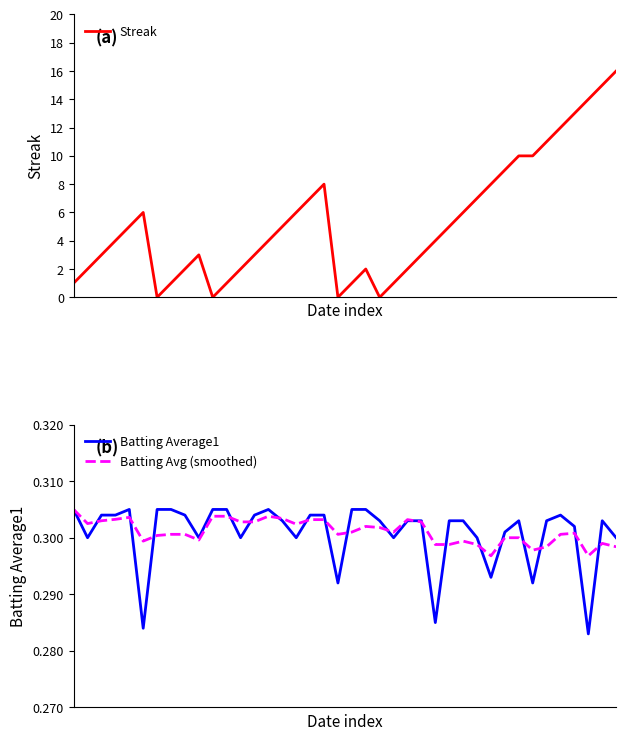

Reading right to left, list all the values displayed in this chart.

Streak: 39=16.0	38=15.0	37=14.0	36=13.0	35=12.0	34=11.0	33=10.0	32=10.0	31=9.0	30=8.0	29=7.0	28=6.0	27=5.0	26=4.0	25=3.0	24=2.0	23=1.0	22=0.0	21=2.0	20=1.0	19=0.0	18=8.0	17=7.0	16=6.0	15=5.0	14=4.0	13=3.0	12=2.0	11=1.0	10=0.0	9=3.0	8=2.0	7=1.0	6=0.0	5=6.0	4=5.0	3=4.0	2=3.0	1=2.0	0=1.0
Batting Average1: 39=0.3	38=0.3	37=0.3	36=0.3	35=0.3	34=0.3	33=0.3	32=0.3	31=0.3	30=0.3	29=0.3	28=0.3	27=0.3	26=0.3	25=0.3	24=0.3	23=0.3	22=0.3	21=0.3	20=0.3	19=0.3	18=0.3	17=0.3	16=0.3	15=0.3	14=0.3	13=0.3	12=0.3	11=0.3	10=0.3	9=0.3	8=0.3	7=0.3	6=0.3	5=0.3	4=0.3	3=0.3	2=0.3	1=0.3	0=0.3
Batting Avg (smoothed): 39=0.3	38=0.3	37=0.3	36=0.3	35=0.3	34=0.3	33=0.3	32=0.3	31=0.3	30=0.3	29=0.3	28=0.3	27=0.3	26=0.3	25=0.3	24=0.3	23=0.3	22=0.3	21=0.3	20=0.3	19=0.3	18=0.3	17=0.3	16=0.3	15=0.3	14=0.3	13=0.3	12=0.3	11=0.3	10=0.3	9=0.3	8=0.3	7=0.3	6=0.3	5=0.3	4=0.3	3=0.3	2=0.3	1=0.3	0=0.3